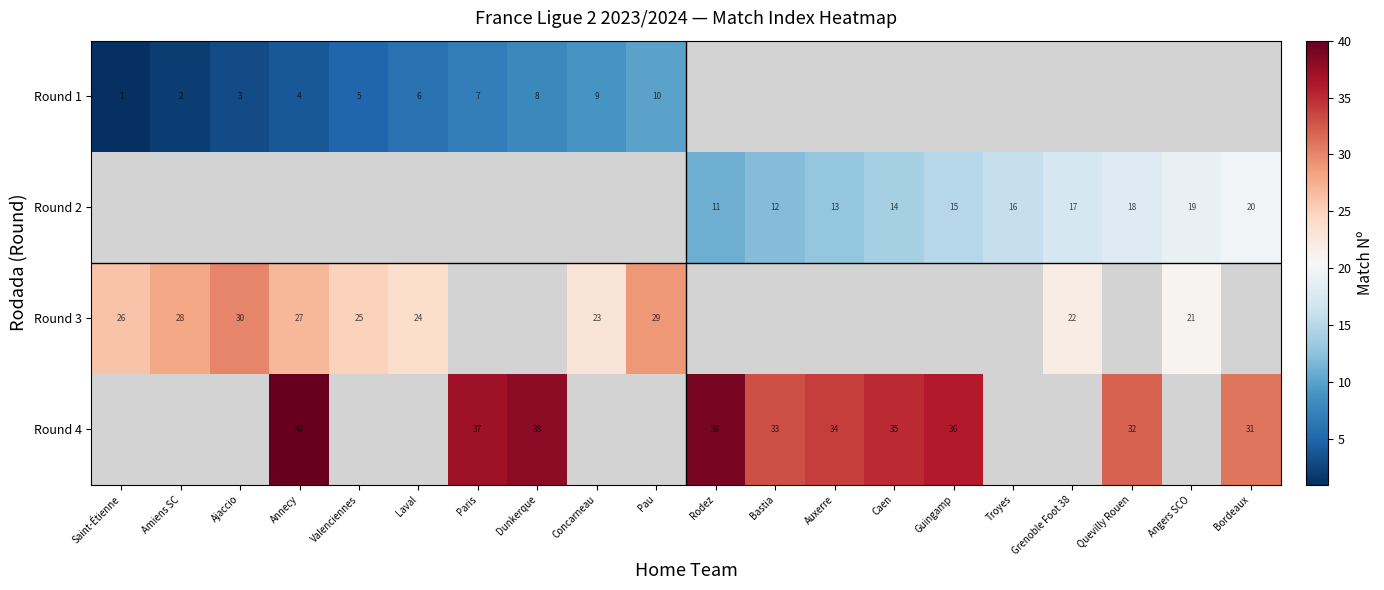

Is it true that Round 3 equals 43.1 at Saint-Étienne?

False